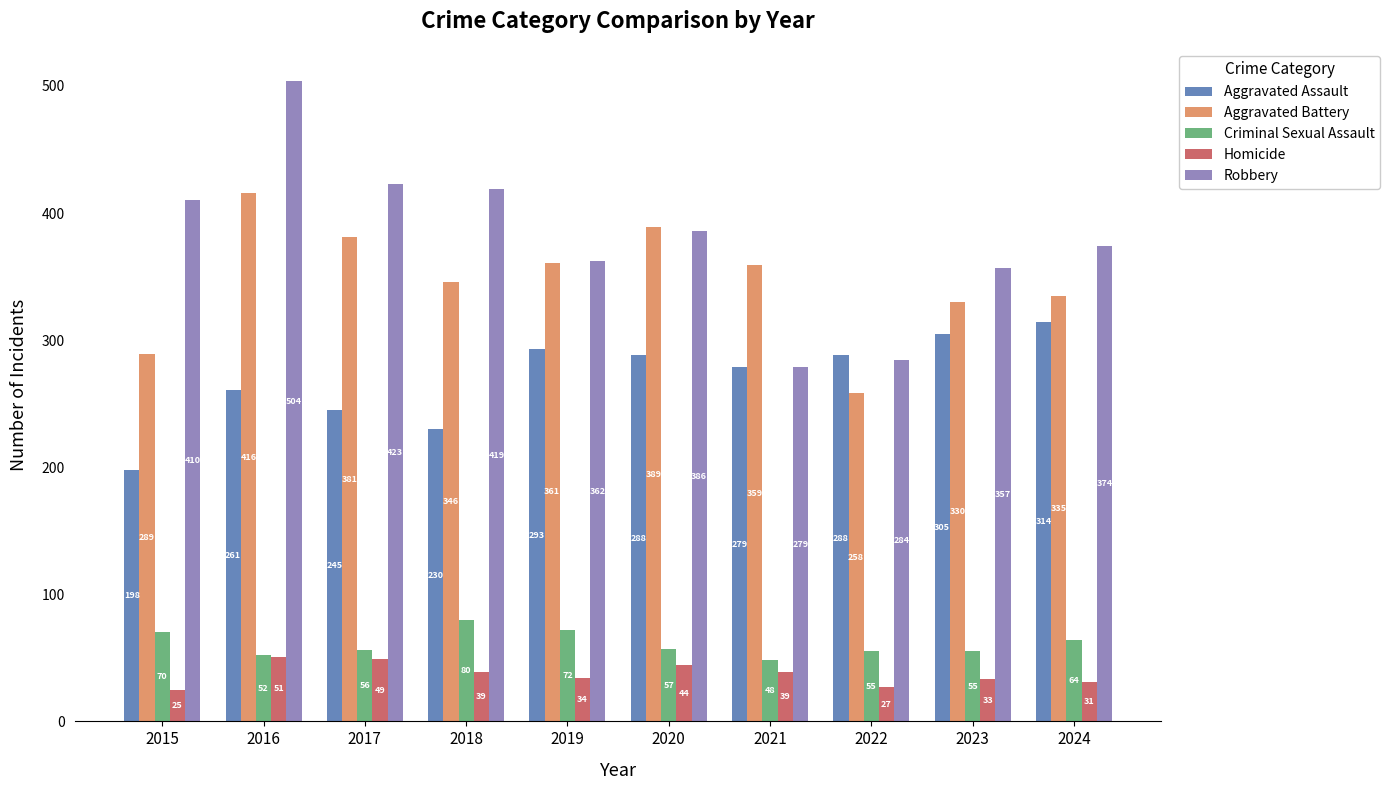

How many bars are there in total?

50